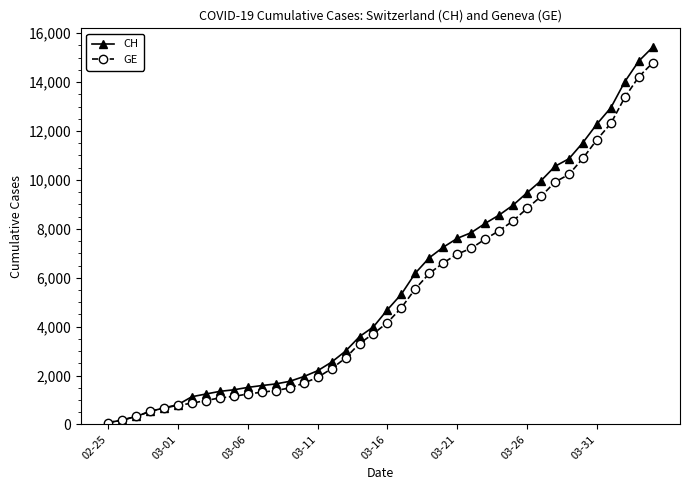

Which series has the largest range (max minus min)?

CH